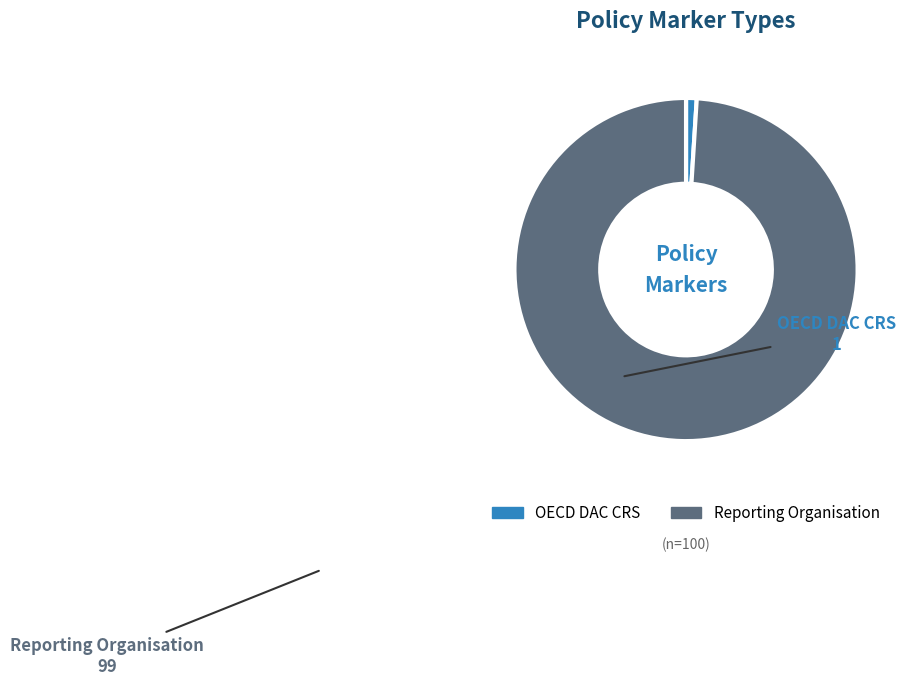

Which slice is the smallest?

OECD DAC CRS